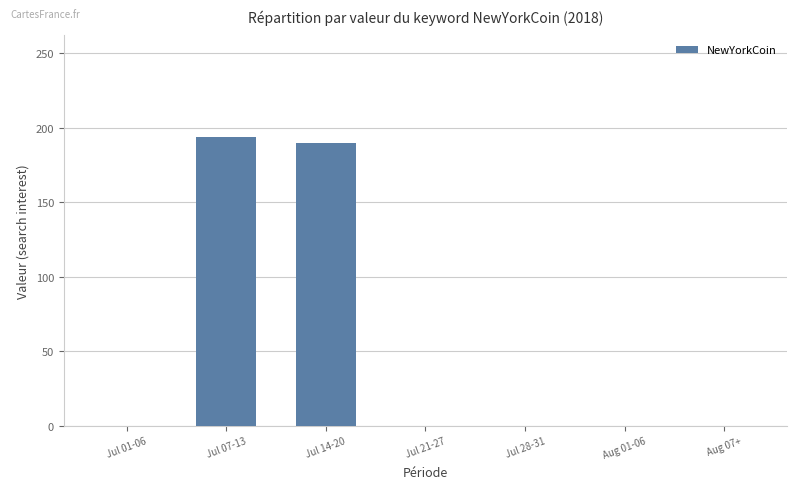

What is the sum of all values?

384